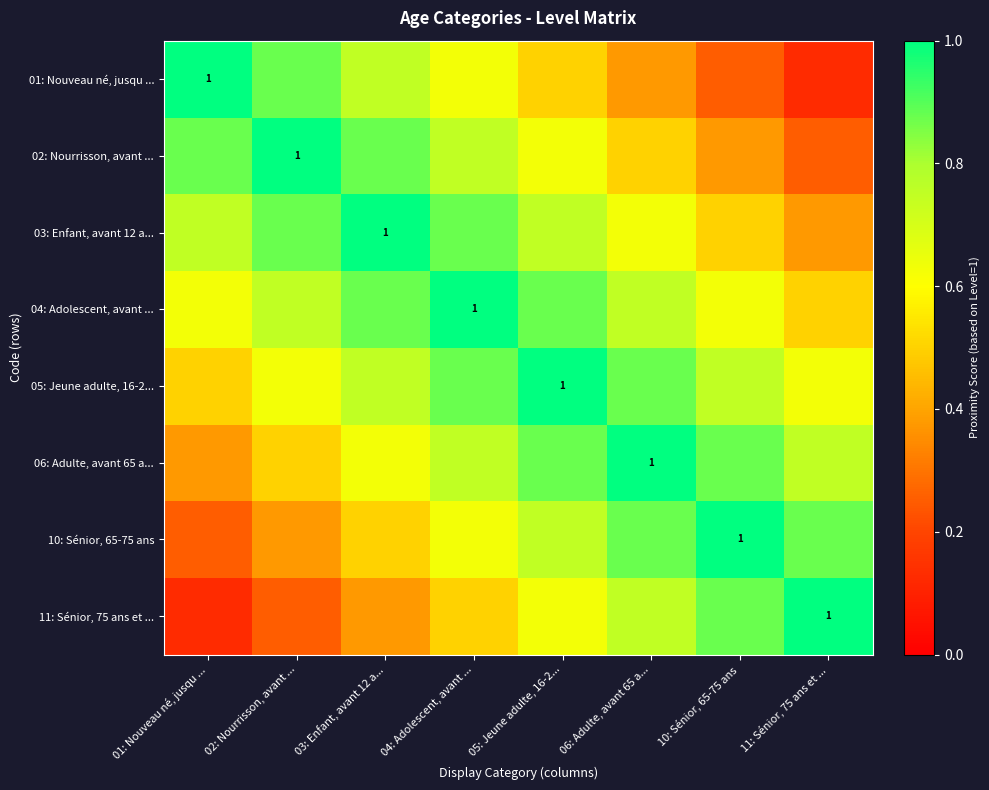

Which category has the highest value across all series?

01: Nouveau né, jusqu ...